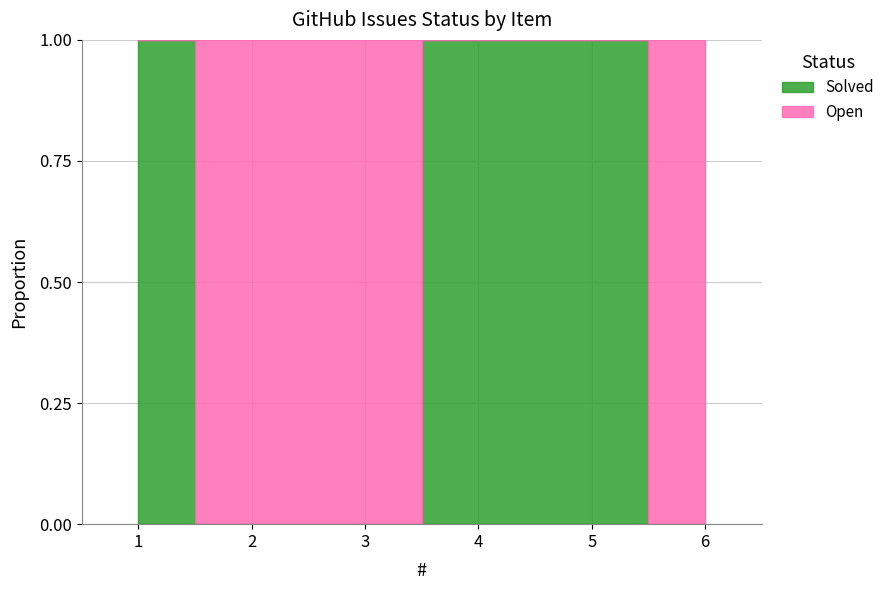

What is the sum of all Solved values?

3